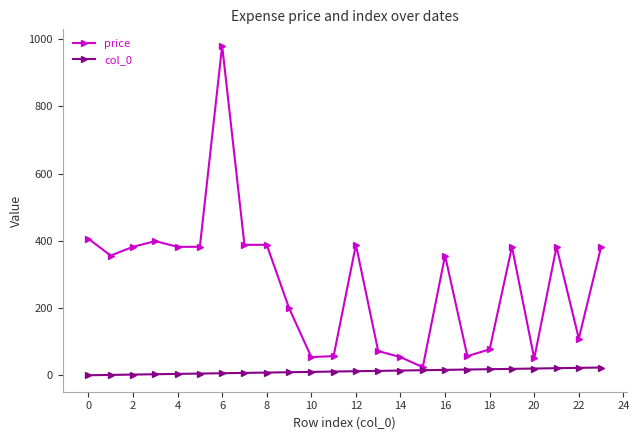

How many categories are shown in the chart?

24